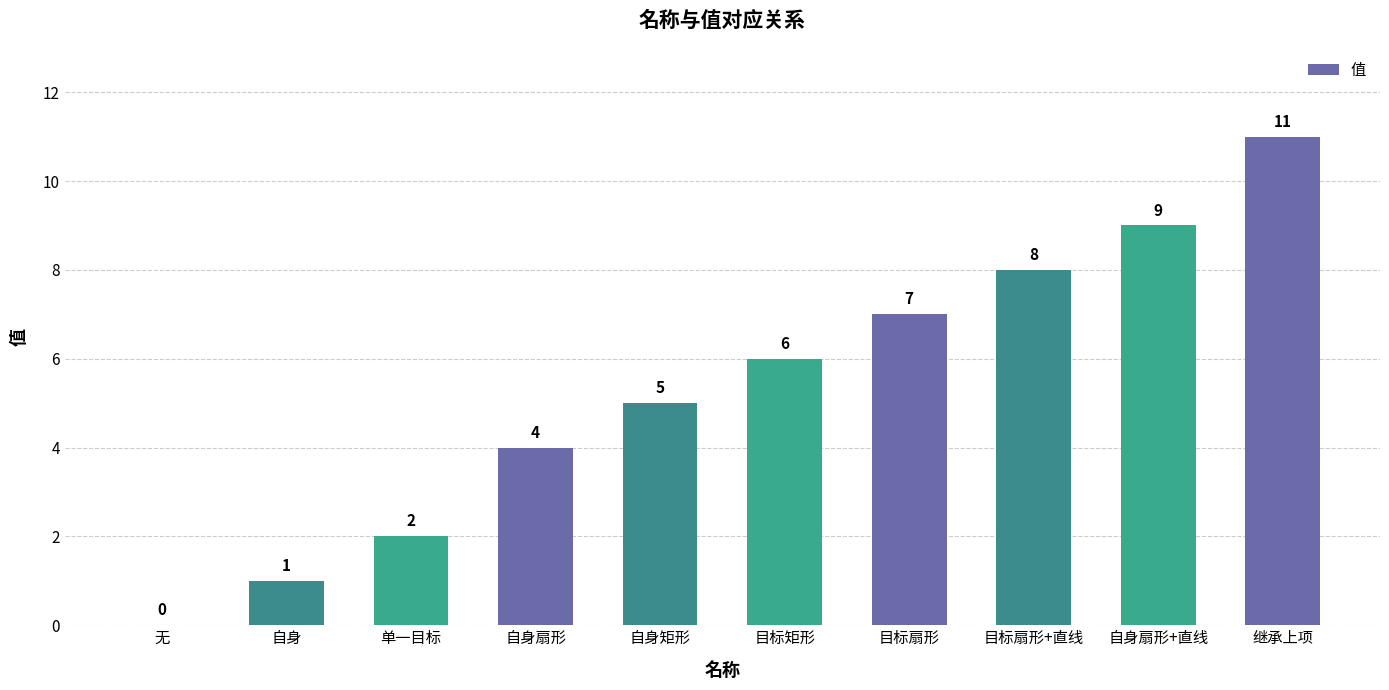

Reading left to right, list all the values displayed in this chart.

无=0	自身=1	单一目标=2	自身扇形=4	自身矩形=5	目标矩形=6	目标扇形=7	目标扇形+直线=8	自身扇形+直线=9	继承上项=11